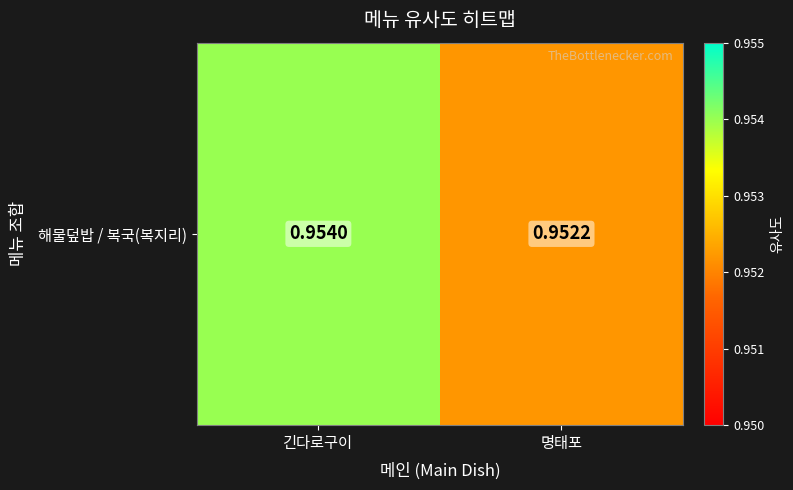

What is the average value?

1.0